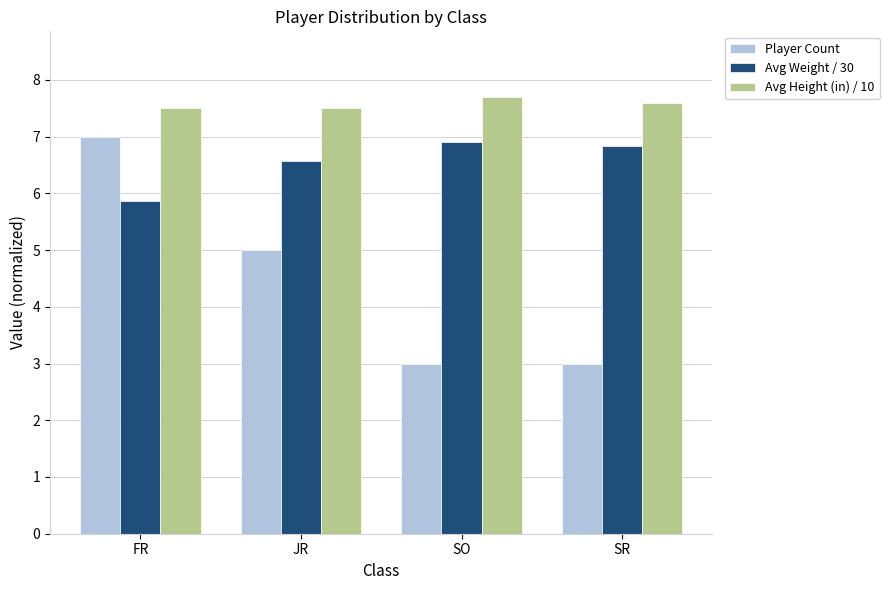

Reading left to right, extract all data points from this chart.

Player Count: 7.0	5.0	3.0	3.0
Avg Weight / 30: 5.9	6.6	6.9	6.8
Avg Height (in) / 10: 7.5	7.5	7.7	7.6